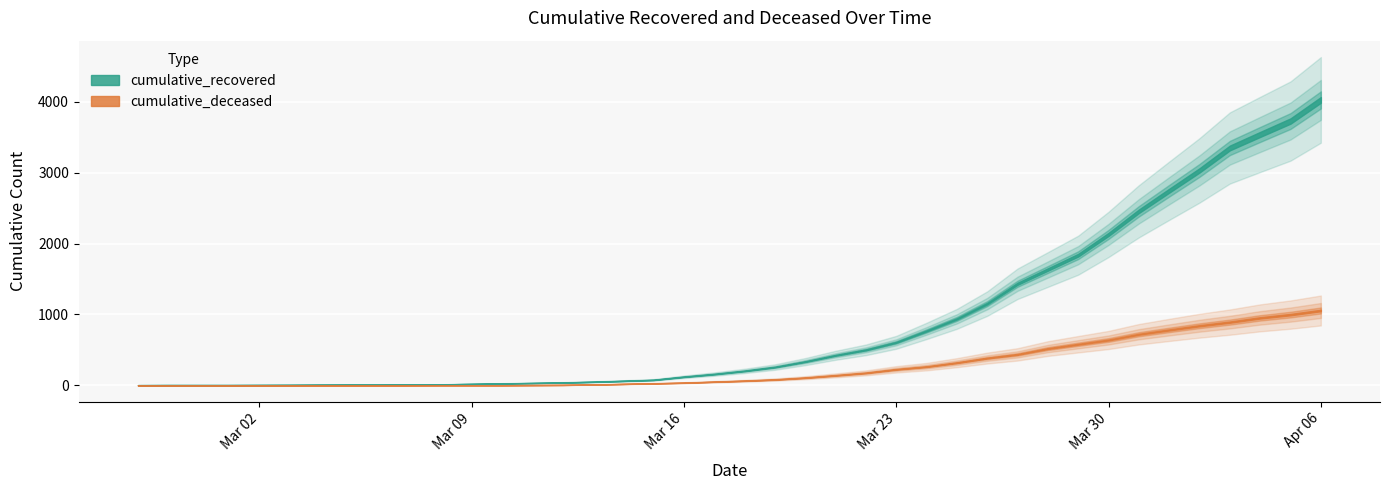

What are all the series names shown in the legend?

cumulative_recovered, cumulative_deceased